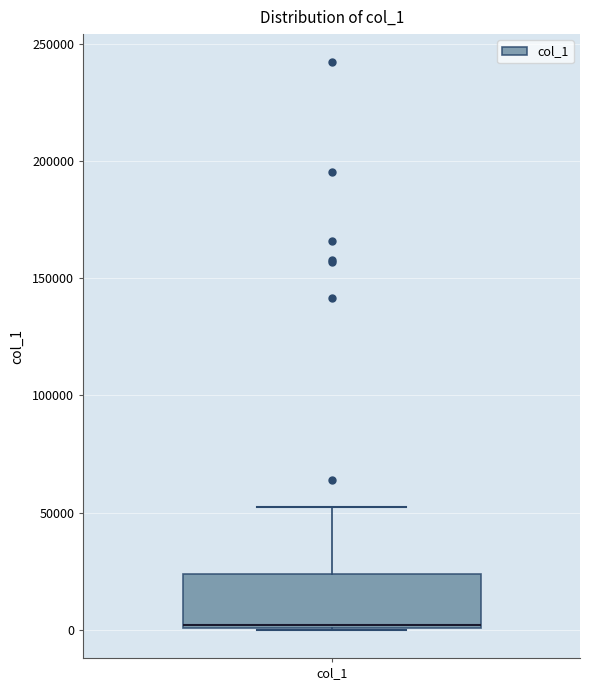

Transcribe this box plot: give where the median line is, the range the box spans, and where the two whiskers end, as read against the y-axis. The values are not printed on the chart, so give them approximately, as read against the axis.

median 0, box 0 to 25000, whiskers 0 to 50000